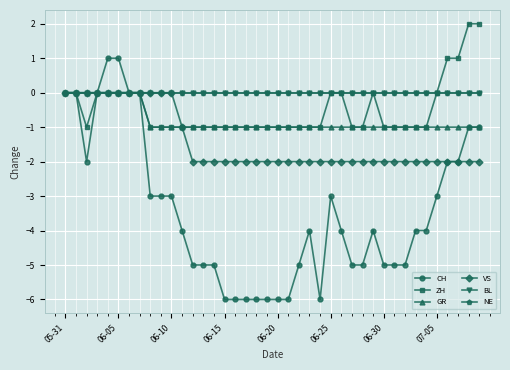

Does the chart display data point markers on the line(s)?

Yes